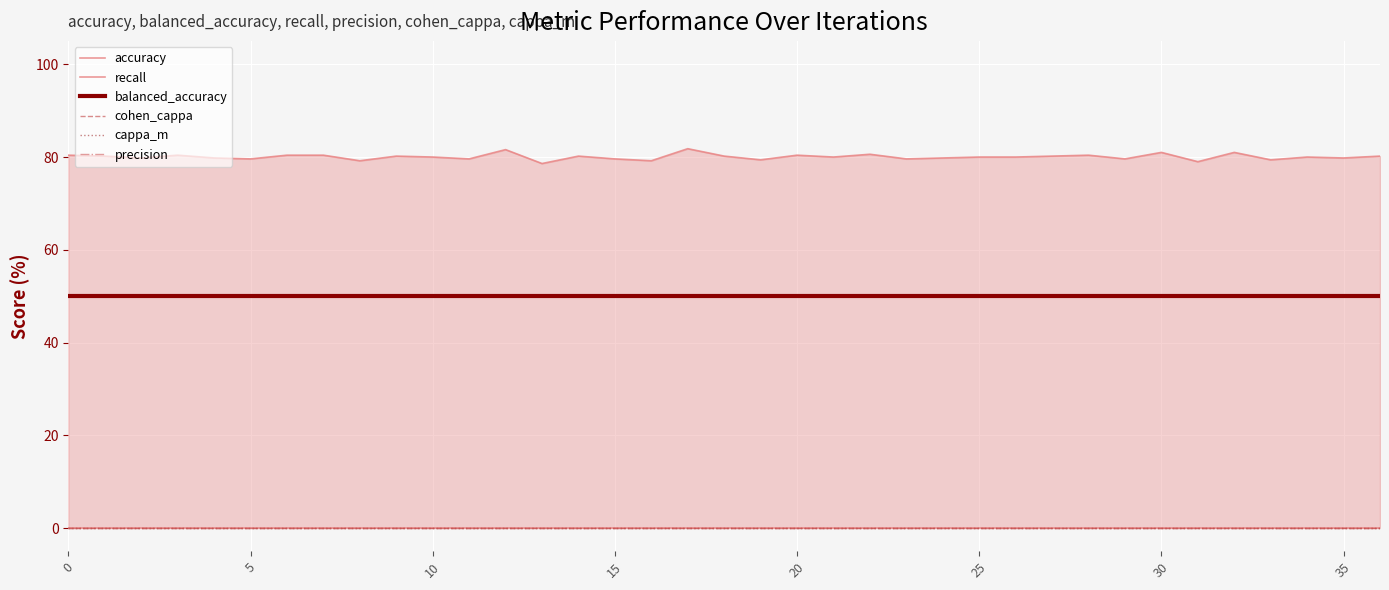

At how many categories does at least one series exceed 41?

37